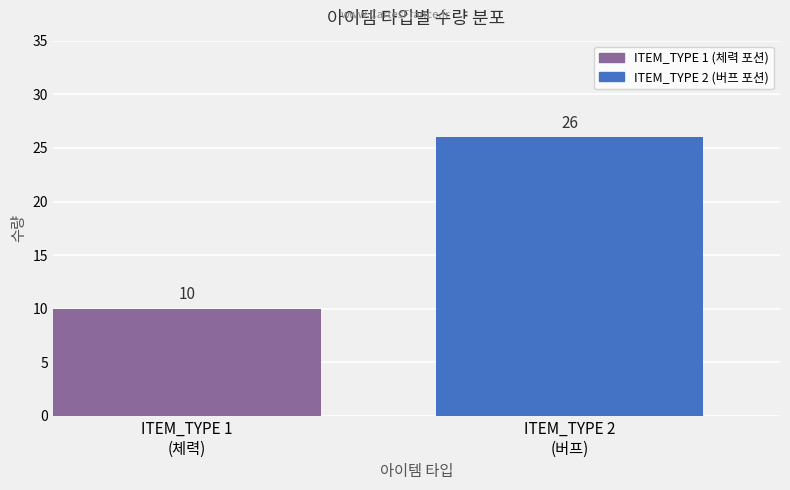

What is the difference between the values at ITEM_TYPE 2
(버프) and ITEM_TYPE 1
(체력)?

16